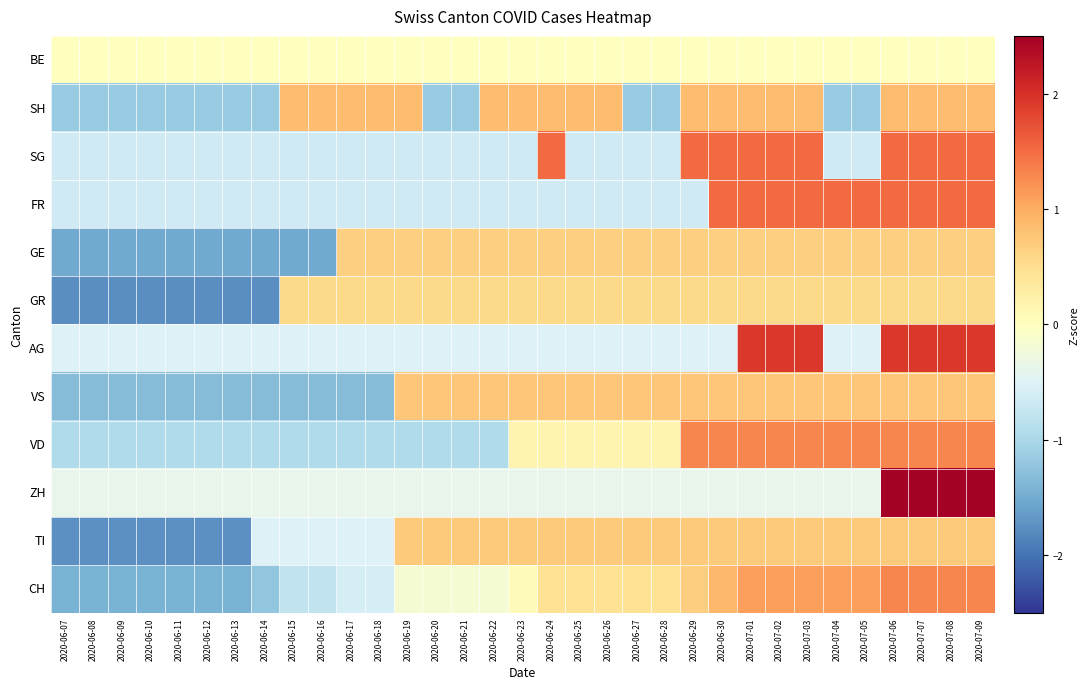

Reading left to right, list all the values displayed in this chart.

BE: 2020-06-07=0.0	2020-06-08=0.0	2020-06-09=0.0	2020-06-10=0.0	2020-06-11=0.0	2020-06-12=0.0	2020-06-13=0.0	2020-06-14=0.0	2020-06-15=0.0	2020-06-16=0.0	2020-06-17=0.0	2020-06-18=0.0	2020-06-19=0.0	2020-06-20=0.0	2020-06-21=0.0	2020-06-22=0.0	2020-06-23=0.0	2020-06-24=0.0	2020-06-25=0.0	2020-06-26=0.0	2020-06-27=0.0	2020-06-28=0.0	2020-06-29=0.0	2020-06-30=0.0	2020-07-01=0.0	2020-07-02=0.0	2020-07-03=0.0	2020-07-04=0.0	2020-07-05=0.0	2020-07-06=0.0	2020-07-07=0.0	2020-07-08=0.0	2020-07-09=0.0
SH: 2020-06-07=-1.2	2020-06-08=-1.2	2020-06-09=-1.2	2020-06-10=-1.2	2020-06-11=-1.2	2020-06-12=-1.2	2020-06-13=-1.2	2020-06-14=-1.2	2020-06-15=0.9	2020-06-16=0.9	2020-06-17=0.9	2020-06-18=0.9	2020-06-19=0.9	2020-06-20=-1.2	2020-06-21=-1.2	2020-06-22=0.9	2020-06-23=0.9	2020-06-24=0.9	2020-06-25=0.9	2020-06-26=0.9	2020-06-27=-1.2	2020-06-28=-1.2	2020-06-29=0.9	2020-06-30=0.9	2020-07-01=0.9	2020-07-02=0.9	2020-07-03=0.9	2020-07-04=-1.2	2020-07-05=-1.2	2020-07-06=0.9	2020-07-07=0.9	2020-07-08=0.9	2020-07-09=0.9
SG: 2020-06-07=-0.7	2020-06-08=-0.7	2020-06-09=-0.7	2020-06-10=-0.7	2020-06-11=-0.7	2020-06-12=-0.7	2020-06-13=-0.7	2020-06-14=-0.7	2020-06-15=-0.7	2020-06-16=-0.7	2020-06-17=-0.7	2020-06-18=-0.7	2020-06-19=-0.7	2020-06-20=-0.7	2020-06-21=-0.7	2020-06-22=-0.7	2020-06-23=-0.7	2020-06-24=1.5	2020-06-25=-0.7	2020-06-26=-0.7	2020-06-27=-0.7	2020-06-28=-0.7	2020-06-29=1.5	2020-06-30=1.5	2020-07-01=1.5	2020-07-02=1.5	2020-07-03=1.5	2020-07-04=-0.7	2020-07-05=-0.7	2020-07-06=1.5	2020-07-07=1.5	2020-07-08=1.5	2020-07-09=1.5
FR: 2020-06-07=-0.7	2020-06-08=-0.7	2020-06-09=-0.7	2020-06-10=-0.7	2020-06-11=-0.7	2020-06-12=-0.7	2020-06-13=-0.7	2020-06-14=-0.7	2020-06-15=-0.7	2020-06-16=-0.7	2020-06-17=-0.7	2020-06-18=-0.7	2020-06-19=-0.7	2020-06-20=-0.7	2020-06-21=-0.7	2020-06-22=-0.7	2020-06-23=-0.7	2020-06-24=-0.7	2020-06-25=-0.7	2020-06-26=-0.7	2020-06-27=-0.7	2020-06-28=-0.7	2020-06-29=-0.7	2020-06-30=1.5	2020-07-01=1.5	2020-07-02=1.5	2020-07-03=1.5	2020-07-04=1.5	2020-07-05=1.5	2020-07-06=1.5	2020-07-07=1.5	2020-07-08=1.5	2020-07-09=1.5
GE: 2020-06-07=-1.5	2020-06-08=-1.5	2020-06-09=-1.5	2020-06-10=-1.5	2020-06-11=-1.5	2020-06-12=-1.5	2020-06-13=-1.5	2020-06-14=-1.5	2020-06-15=-1.5	2020-06-16=-1.5	2020-06-17=0.7	2020-06-18=0.7	2020-06-19=0.7	2020-06-20=0.7	2020-06-21=0.7	2020-06-22=0.7	2020-06-23=0.7	2020-06-24=0.7	2020-06-25=0.7	2020-06-26=0.7	2020-06-27=0.7	2020-06-28=0.7	2020-06-29=0.7	2020-06-30=0.7	2020-07-01=0.7	2020-07-02=0.7	2020-07-03=0.7	2020-07-04=0.7	2020-07-05=0.7	2020-07-06=0.7	2020-07-07=0.7	2020-07-08=0.7	2020-07-09=0.7
GR: 2020-06-07=-1.8	2020-06-08=-1.8	2020-06-09=-1.8	2020-06-10=-1.8	2020-06-11=-1.8	2020-06-12=-1.8	2020-06-13=-1.8	2020-06-14=-1.8	2020-06-15=0.6	2020-06-16=0.6	2020-06-17=0.6	2020-06-18=0.6	2020-06-19=0.6	2020-06-20=0.6	2020-06-21=0.6	2020-06-22=0.6	2020-06-23=0.6	2020-06-24=0.6	2020-06-25=0.6	2020-06-26=0.6	2020-06-27=0.6	2020-06-28=0.6	2020-06-29=0.6	2020-06-30=0.6	2020-07-01=0.6	2020-07-02=0.6	2020-07-03=0.6	2020-07-04=0.6	2020-07-05=0.6	2020-07-06=0.6	2020-07-07=0.6	2020-07-08=0.6	2020-07-09=0.6
AG: 2020-06-07=-0.5	2020-06-08=-0.5	2020-06-09=-0.5	2020-06-10=-0.5	2020-06-11=-0.5	2020-06-12=-0.5	2020-06-13=-0.5	2020-06-14=-0.5	2020-06-15=-0.5	2020-06-16=-0.5	2020-06-17=-0.5	2020-06-18=-0.5	2020-06-19=-0.5	2020-06-20=-0.5	2020-06-21=-0.5	2020-06-22=-0.5	2020-06-23=-0.5	2020-06-24=-0.5	2020-06-25=-0.5	2020-06-26=-0.5	2020-06-27=-0.5	2020-06-28=-0.5	2020-06-29=-0.5	2020-06-30=-0.5	2020-07-01=1.9	2020-07-02=1.9	2020-07-03=1.9	2020-07-04=-0.5	2020-07-05=-0.5	2020-07-06=1.9	2020-07-07=1.9	2020-07-08=1.9	2020-07-09=1.9
VS: 2020-06-07=-1.3	2020-06-08=-1.3	2020-06-09=-1.3	2020-06-10=-1.3	2020-06-11=-1.3	2020-06-12=-1.3	2020-06-13=-1.3	2020-06-14=-1.3	2020-06-15=-1.3	2020-06-16=-1.3	2020-06-17=-1.3	2020-06-18=-1.3	2020-06-19=0.8	2020-06-20=0.8	2020-06-21=0.8	2020-06-22=0.8	2020-06-23=0.8	2020-06-24=0.8	2020-06-25=0.8	2020-06-26=0.8	2020-06-27=0.8	2020-06-28=0.8	2020-06-29=0.8	2020-06-30=0.8	2020-07-01=0.8	2020-07-02=0.8	2020-07-03=0.8	2020-07-04=0.8	2020-07-05=0.8	2020-07-06=0.8	2020-07-07=0.8	2020-07-08=0.8	2020-07-09=0.8
VD: 2020-06-07=-1.0	2020-06-08=-1.0	2020-06-09=-1.0	2020-06-10=-1.0	2020-06-11=-1.0	2020-06-12=-1.0	2020-06-13=-1.0	2020-06-14=-1.0	2020-06-15=-1.0	2020-06-16=-1.0	2020-06-17=-1.0	2020-06-18=-1.0	2020-06-19=-1.0	2020-06-20=-1.0	2020-06-21=-1.0	2020-06-22=-1.0	2020-06-23=0.2	2020-06-24=0.2	2020-06-25=0.2	2020-06-26=0.2	2020-06-27=0.2	2020-06-28=0.2	2020-06-29=1.3	2020-06-30=1.3	2020-07-01=1.3	2020-07-02=1.3	2020-07-03=1.3	2020-07-04=1.3	2020-07-05=1.3	2020-07-06=1.3	2020-07-07=1.3	2020-07-08=1.3	2020-07-09=1.3
ZH: 2020-06-07=-0.4	2020-06-08=-0.4	2020-06-09=-0.4	2020-06-10=-0.4	2020-06-11=-0.4	2020-06-12=-0.4	2020-06-13=-0.4	2020-06-14=-0.4	2020-06-15=-0.4	2020-06-16=-0.4	2020-06-17=-0.4	2020-06-18=-0.4	2020-06-19=-0.4	2020-06-20=-0.4	2020-06-21=-0.4	2020-06-22=-0.4	2020-06-23=-0.4	2020-06-24=-0.4	2020-06-25=-0.4	2020-06-26=-0.4	2020-06-27=-0.4	2020-06-28=-0.4	2020-06-29=-0.4	2020-06-30=-0.4	2020-07-01=-0.4	2020-07-02=-0.4	2020-07-03=-0.4	2020-07-04=-0.4	2020-07-05=-0.4	2020-07-06=2.7	2020-07-07=2.7	2020-07-08=2.7	2020-07-09=2.7
TI: 2020-06-07=-1.7	2020-06-08=-1.7	2020-06-09=-1.7	2020-06-10=-1.7	2020-06-11=-1.7	2020-06-12=-1.7	2020-06-13=-1.7	2020-06-14=-0.5	2020-06-15=-0.5	2020-06-16=-0.5	2020-06-17=-0.5	2020-06-18=-0.5	2020-06-19=0.7	2020-06-20=0.7	2020-06-21=0.7	2020-06-22=0.7	2020-06-23=0.7	2020-06-24=0.7	2020-06-25=0.7	2020-06-26=0.7	2020-06-27=0.7	2020-06-28=0.7	2020-06-29=0.7	2020-06-30=0.7	2020-07-01=0.7	2020-07-02=0.7	2020-07-03=0.7	2020-07-04=0.7	2020-07-05=0.7	2020-07-06=0.7	2020-07-07=0.7	2020-07-08=0.7	2020-07-09=0.7
CH: 2020-06-07=-1.4	2020-06-08=-1.4	2020-06-09=-1.4	2020-06-10=-1.4	2020-06-11=-1.4	2020-06-12=-1.4	2020-06-13=-1.4	2020-06-14=-1.2	2020-06-15=-0.8	2020-06-16=-0.8	2020-06-17=-0.6	2020-06-18=-0.6	2020-06-19=-0.2	2020-06-20=-0.2	2020-06-21=-0.2	2020-06-22=-0.2	2020-06-23=0.0	2020-06-24=0.5	2020-06-25=0.5	2020-06-26=0.5	2020-06-27=0.5	2020-06-28=0.5	2020-06-29=0.7	2020-06-30=0.9	2020-07-01=1.1	2020-07-02=1.1	2020-07-03=1.1	2020-07-04=1.1	2020-07-05=1.1	2020-07-06=1.3	2020-07-07=1.3	2020-07-08=1.3	2020-07-09=1.3